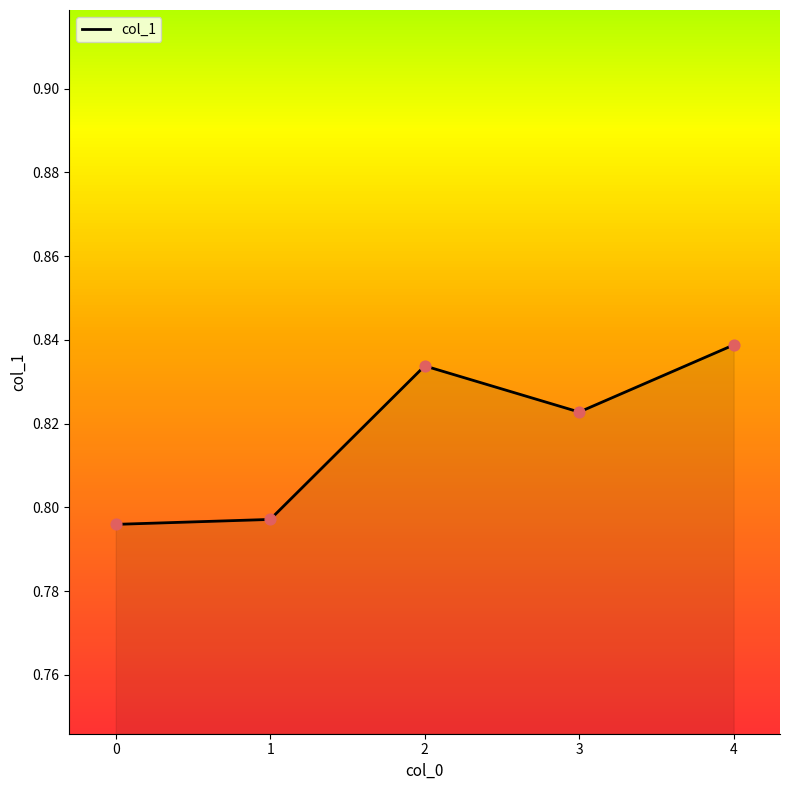

Which has a higher value, 1 or 2?

2